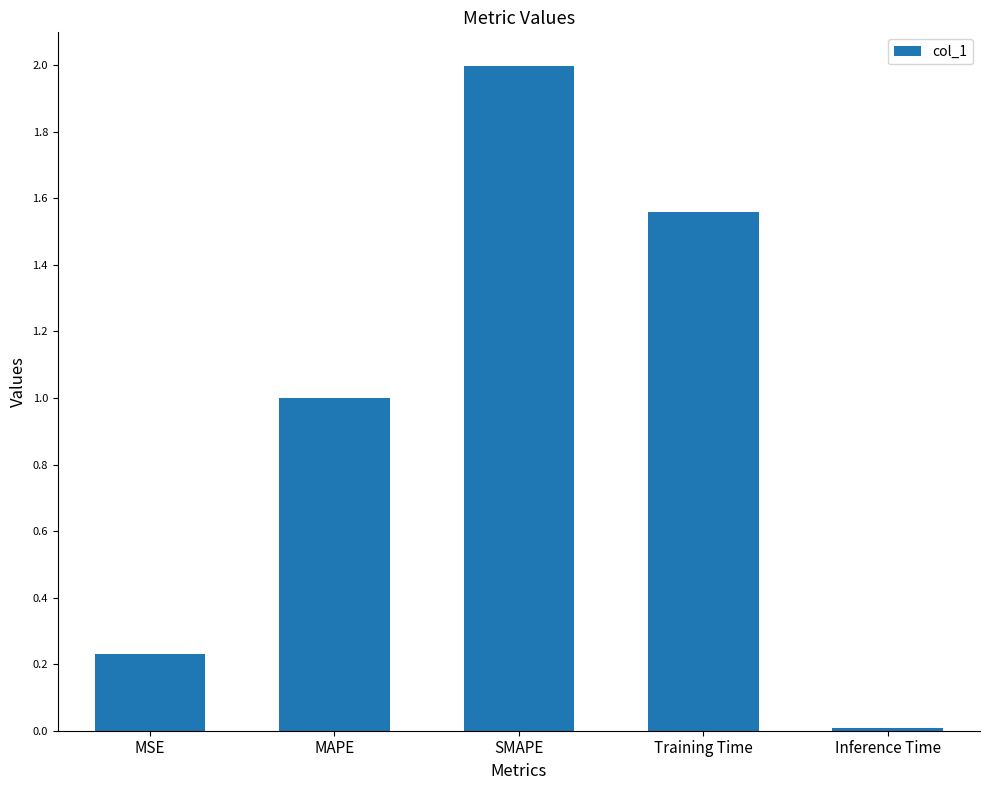

Which label corresponds to the largest value in the chart?

SMAPE